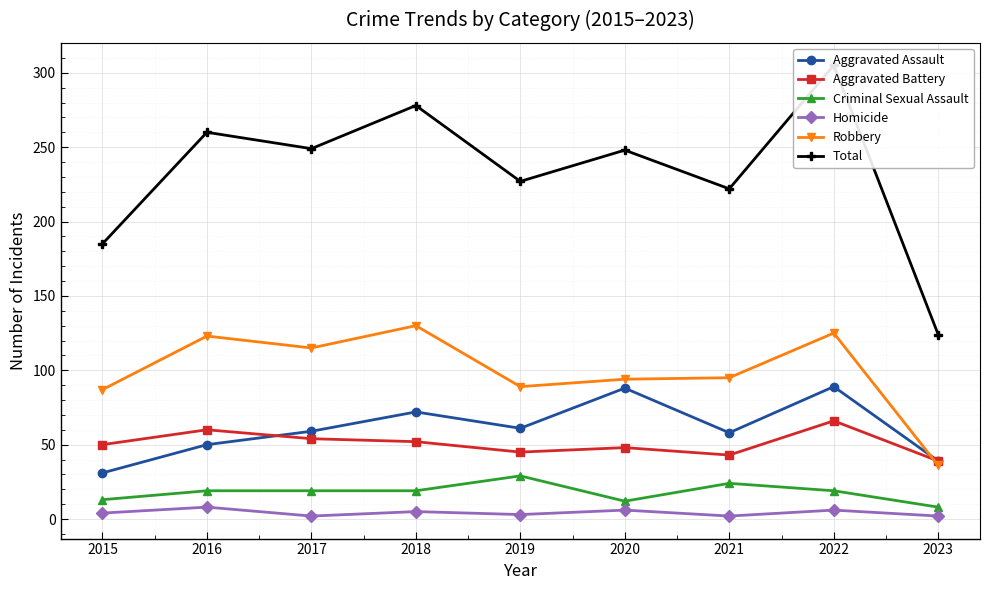

Is this an area chart (filled region under the line)?

No